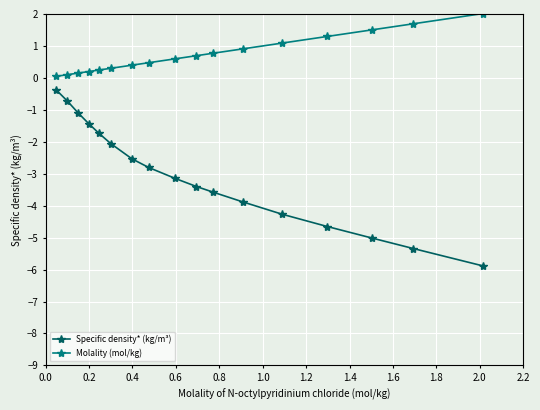

True or false: Specific density* (kg/m³) and Molality (mol/kg) cross at least once.

False